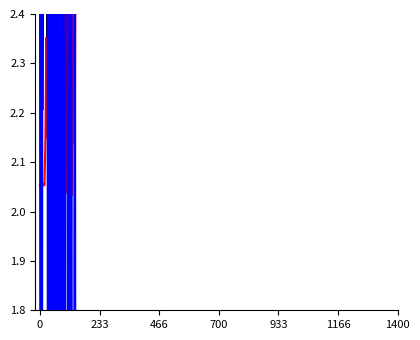

What is the value of the Leve Gil point at the 15th from the left?

2.2